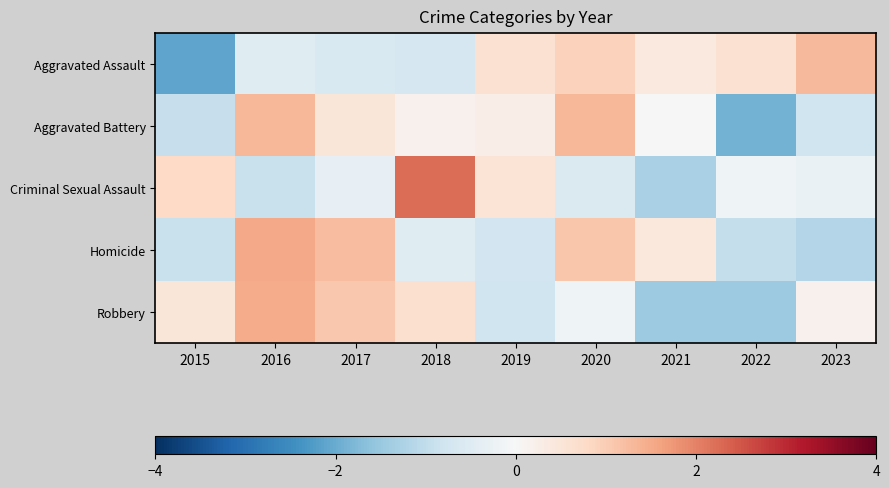

Which category has the highest value across all series?

2018